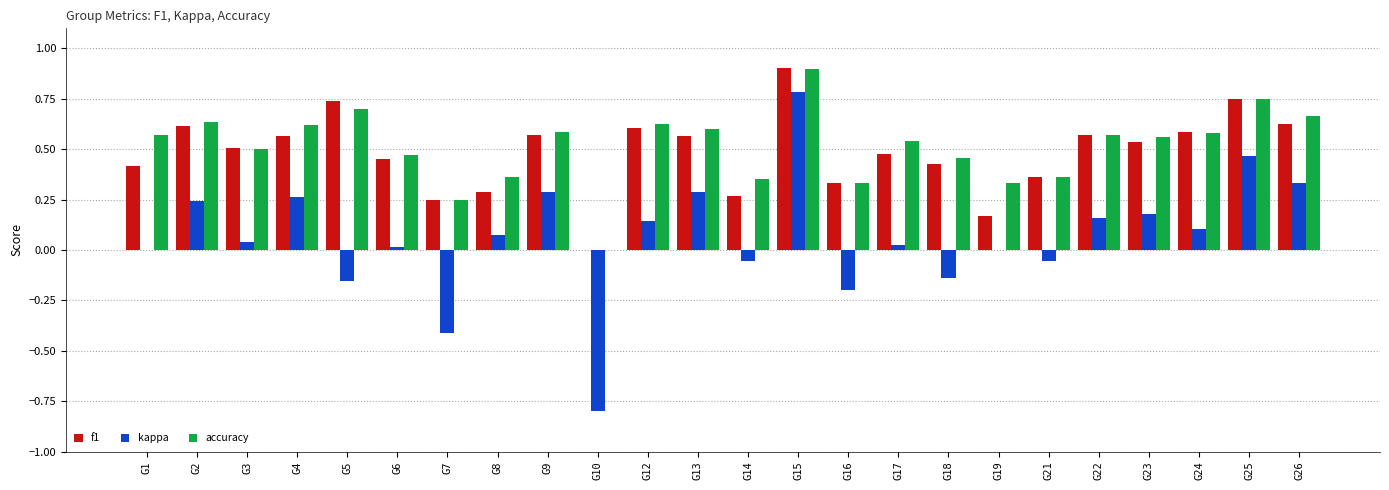

Which series changed the most between G10 and G18?

kappa